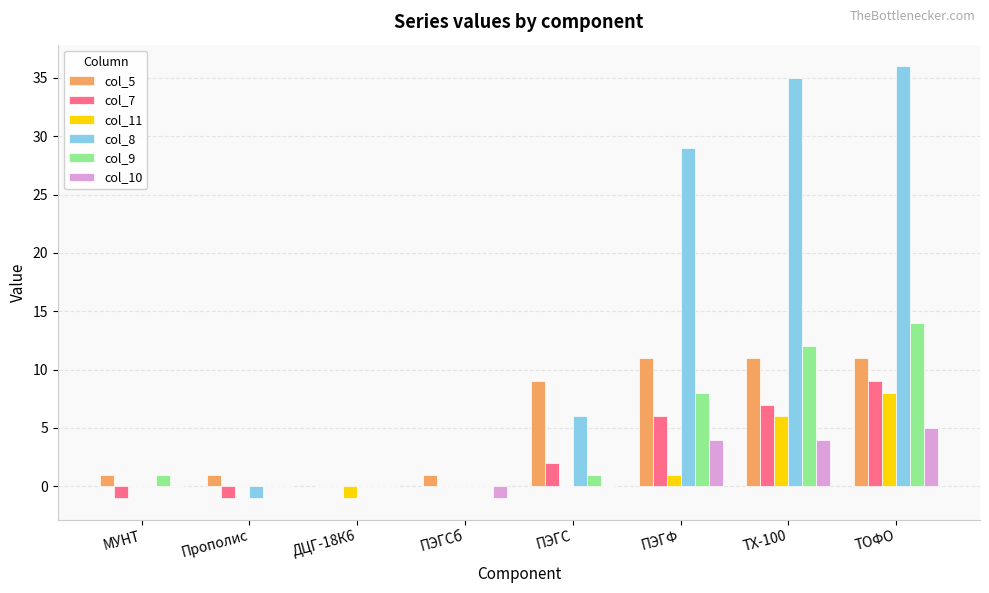

Which series changed the most between Прополис and ТХ-100?

col_8